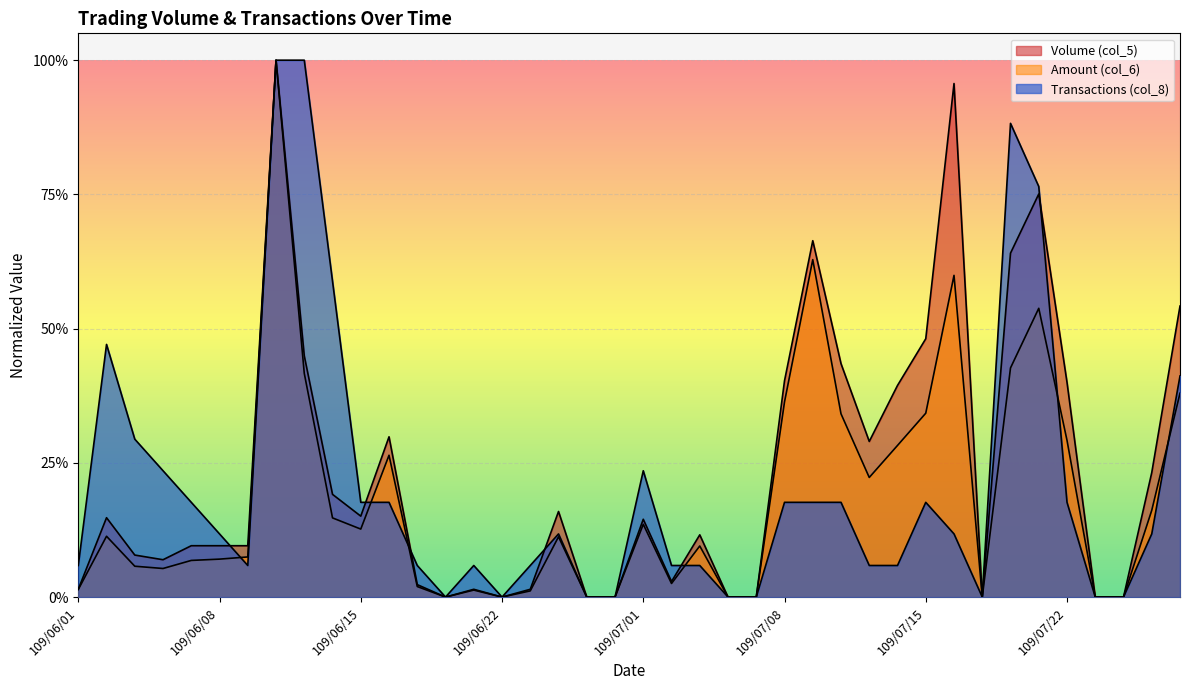

Which series has the largest total across all categories?

Volume (col_5)